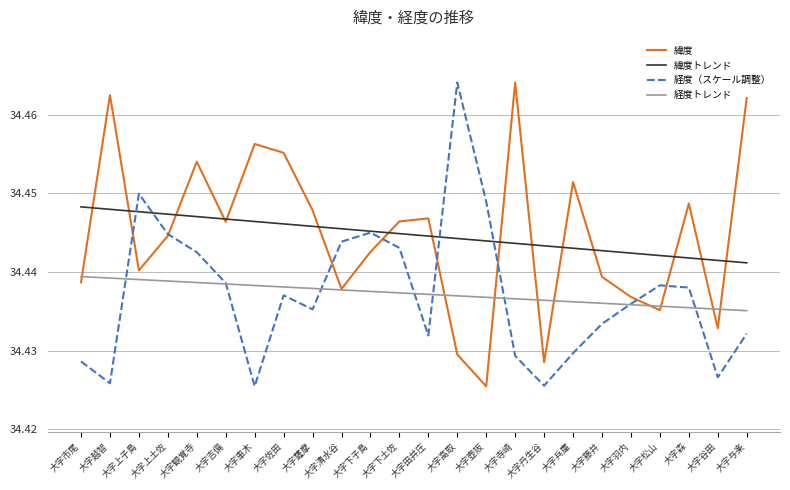

What is the sum of all 緯度トレンド values?

826.7